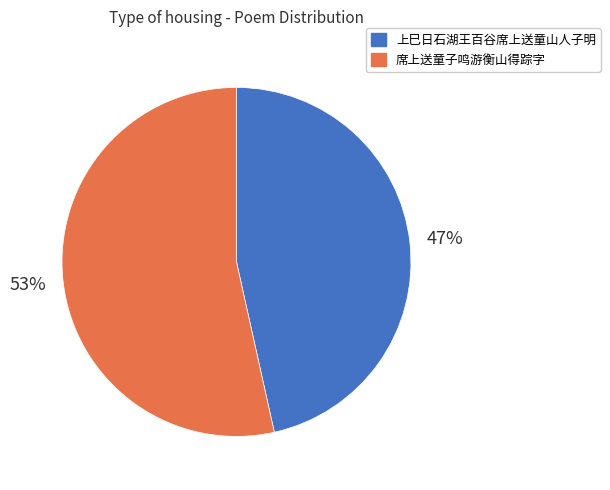

Between 上巳日石湖王百谷席上送童山人子明 and 席上送童子鸣游衡山得踪字, which is larger?

席上送童子鸣游衡山得踪字